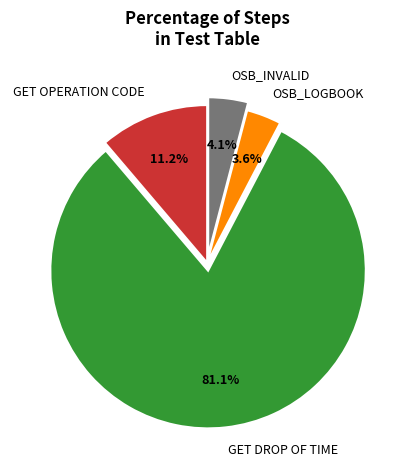

Approximately how many times larger is the value at OSB_INVALID compared to OSB_LOGBOOK?

1.1